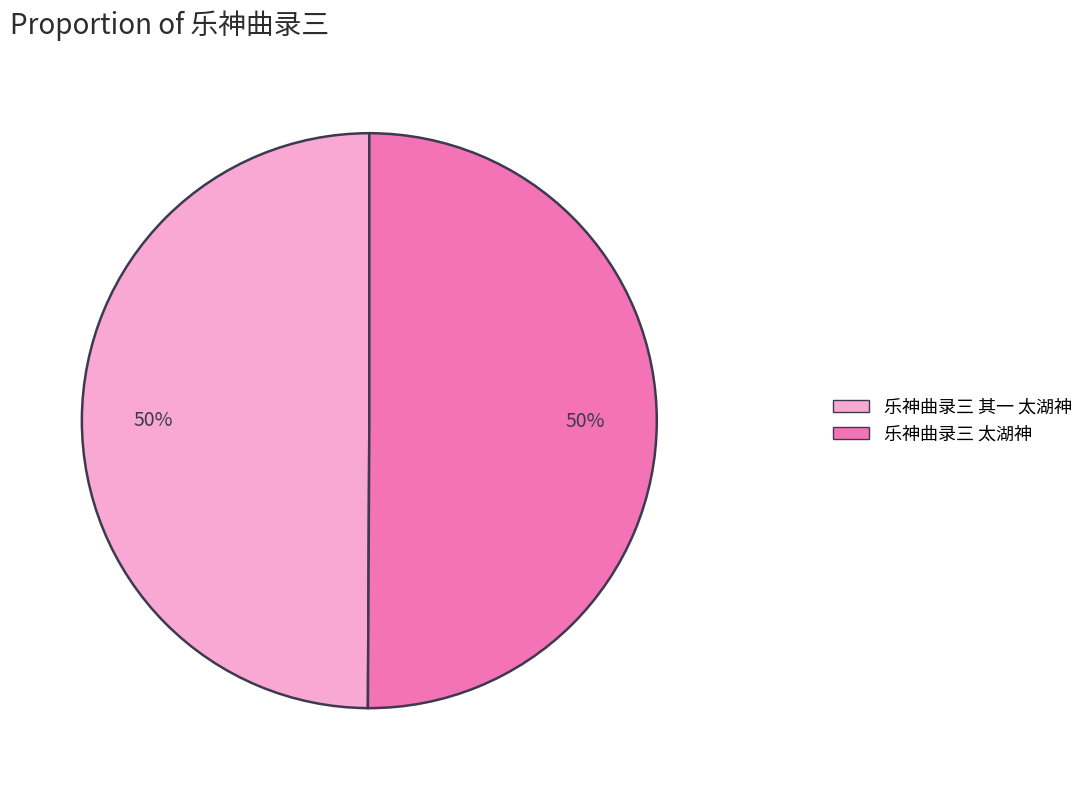

How many segments does this pie chart have?

2